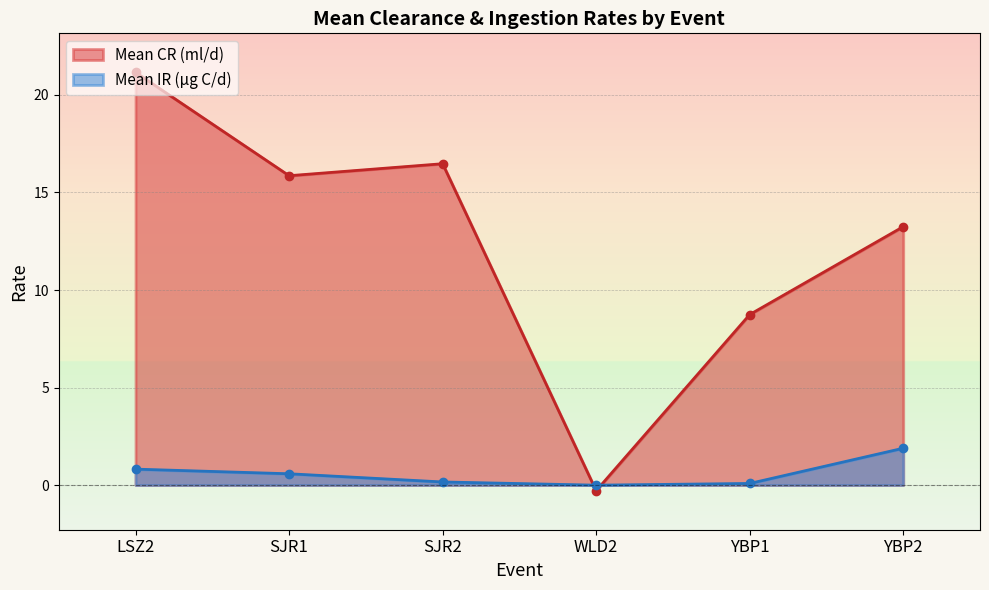

What value does the Mean IR (µg C/d) series have at YBP2?

1.9